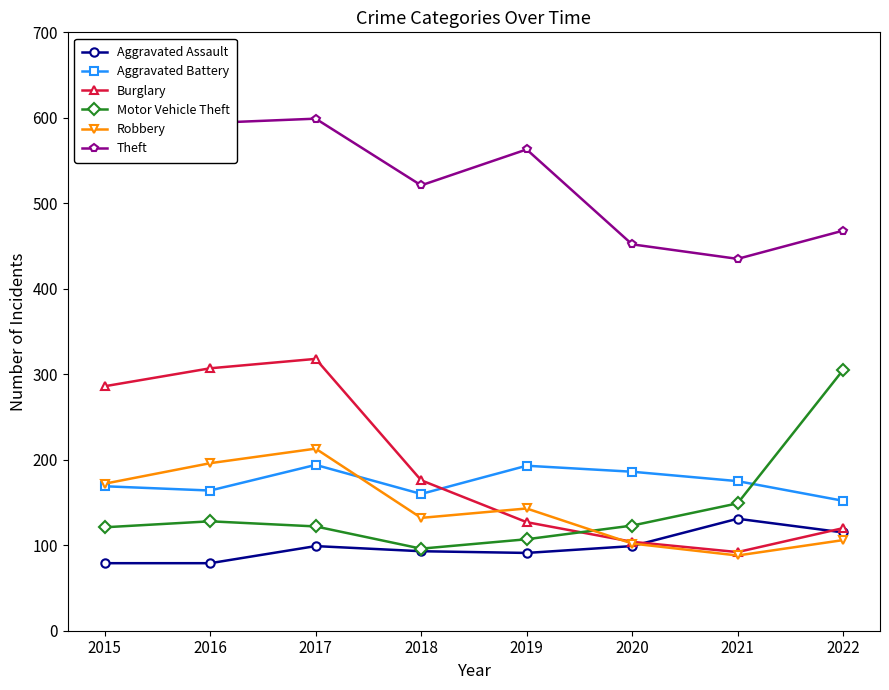

Which category has the highest value in the Robbery series?

2017